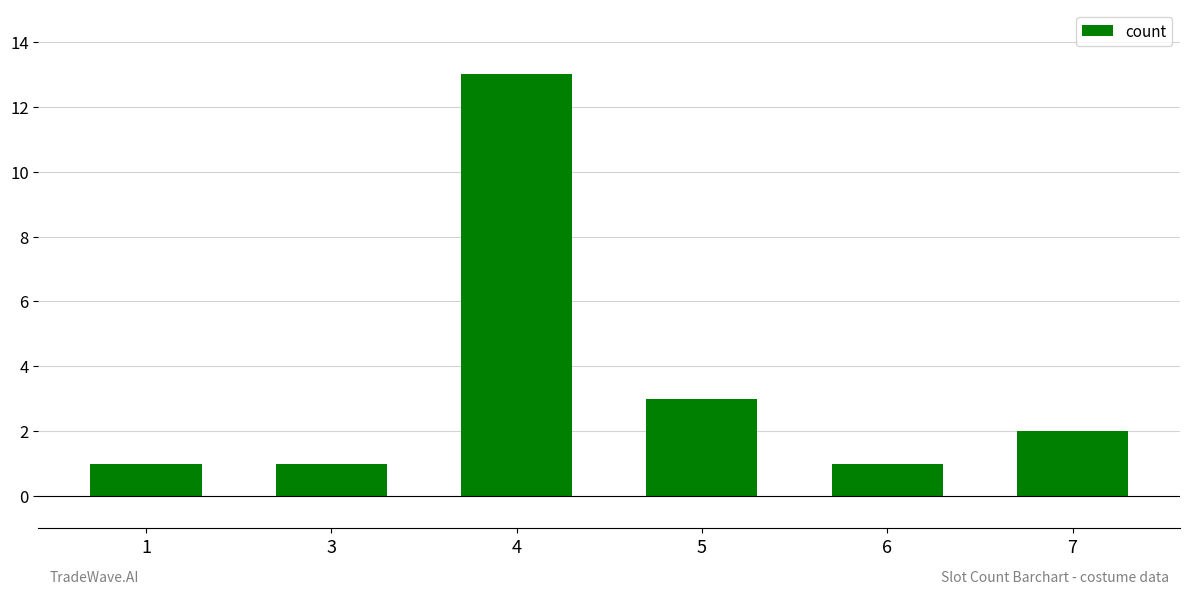

What is the sum of all values?

21